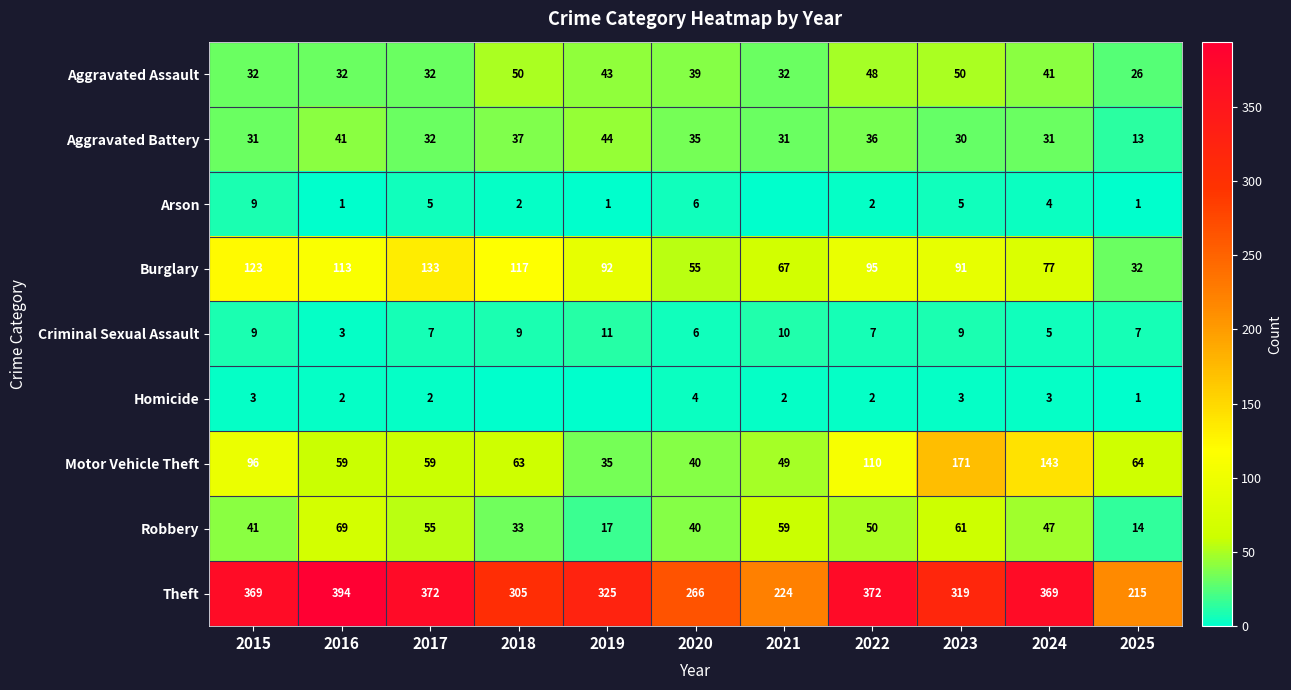

List the labels in order of Burglary value, largest first.

2017, 2015, 2018, 2016, 2022, 2019, 2023, 2024, 2021, 2020, 2025